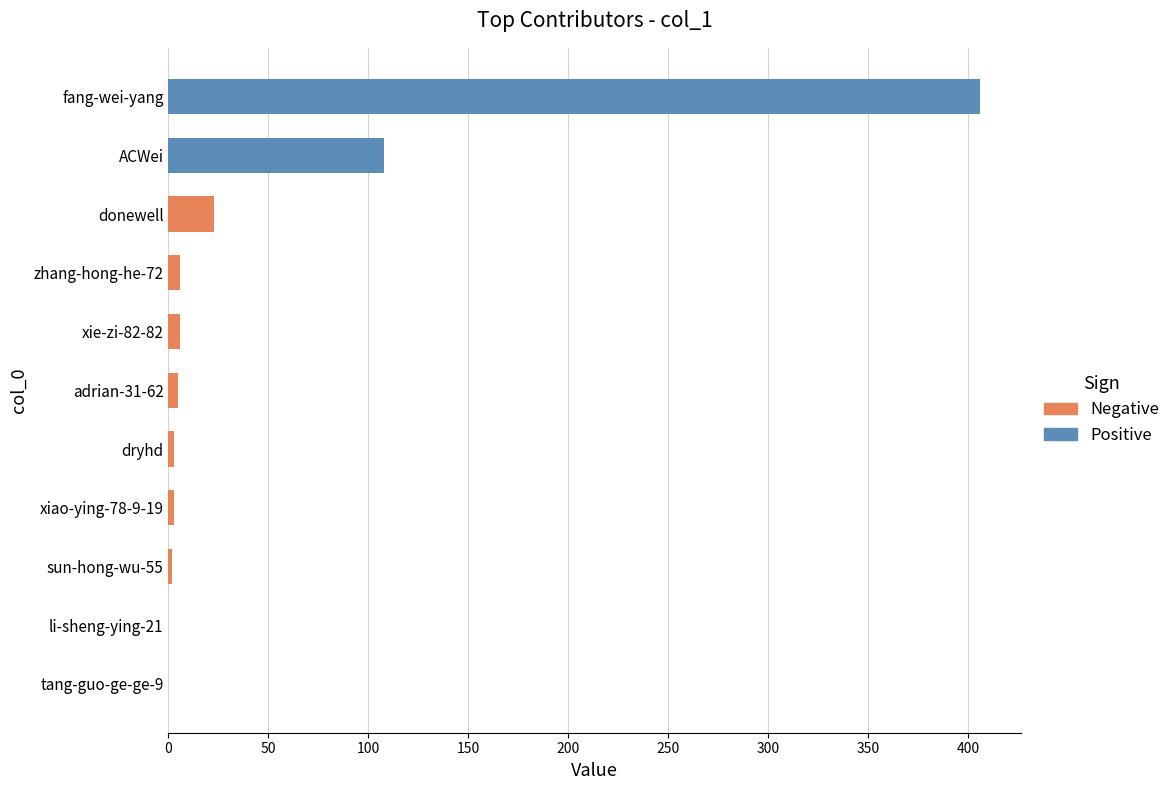

What is the maximum value shown in the chart?

406